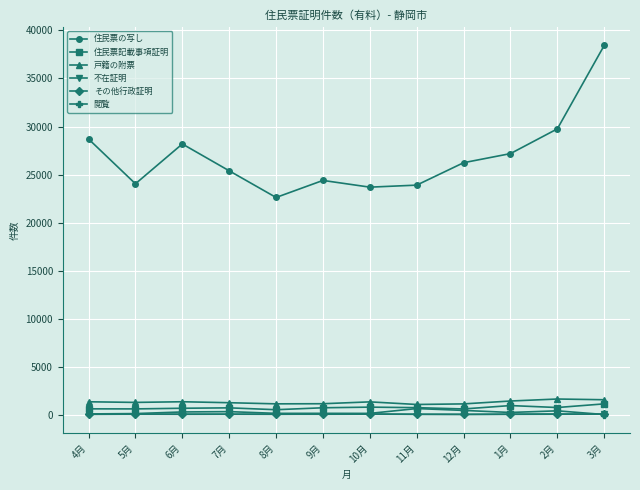

What is the total value across all series at 5月?

26167